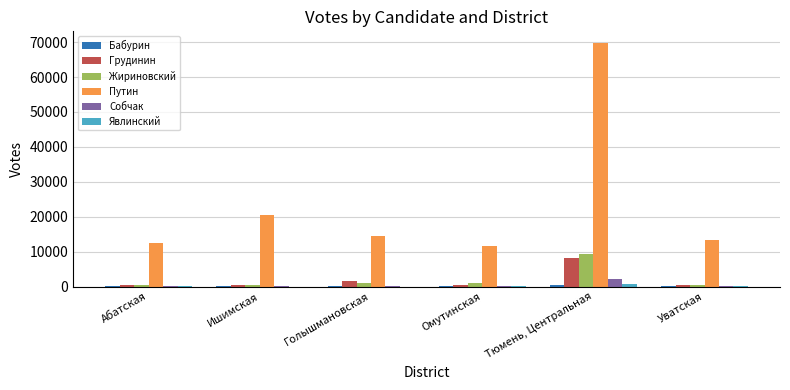

What is the sum of all Собчак values?

2404